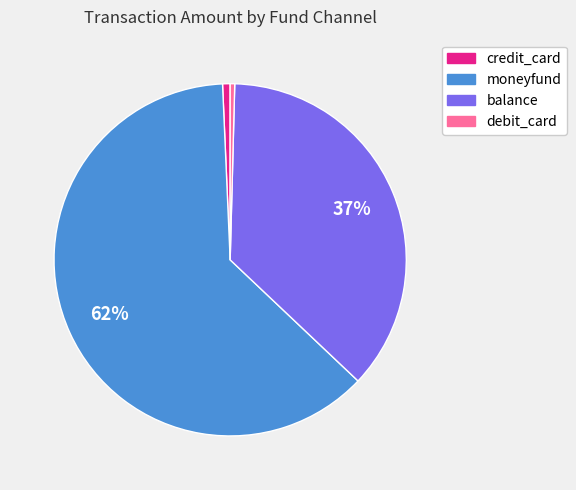

Does any single category account for the majority?

Yes